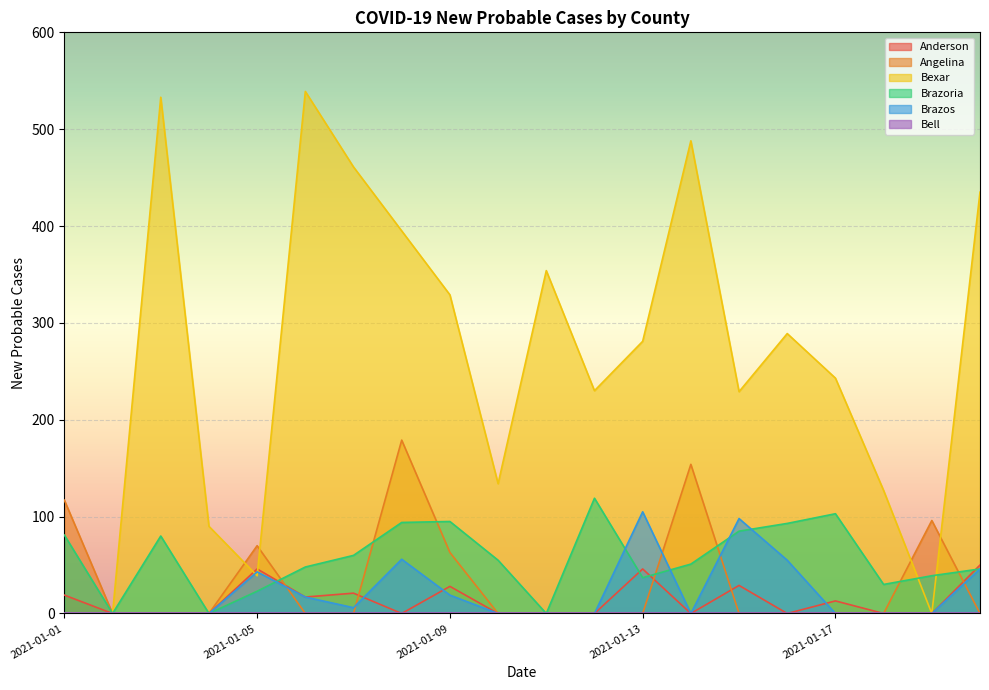

Reading left to right, what are all the values shown in this chart?

Anderson: 19	0	0	0	46	17	21	0	28	0	0	0	46	0	29	0	13	0	0	50
Angelina: 117	0	0	0	70	0	0	179	63	0	0	0	0	154	0	0	0	0	96	0
Bexar: 0	0	533	90	39	539	461	395	329	134	354	230	281	488	229	289	243	127	0	435
Brazoria: 81	0	80	0	23	48	60	94	95	55	0	119	37	51	85	93	103	30	39	46
Brazos: 0	0	0	0	43	17	6	56	19	0	0	0	105	0	98	55	0	0	0	46